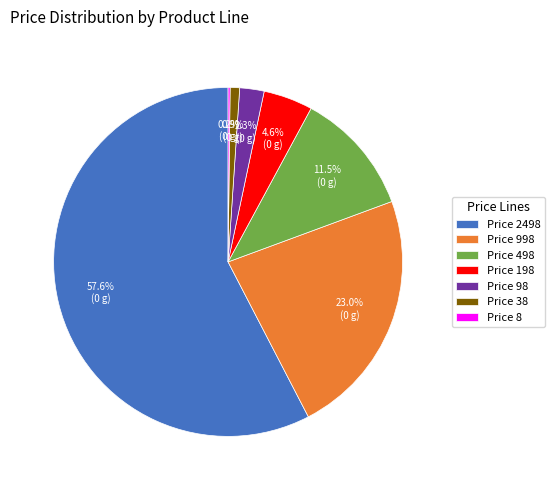

What is the majority slice?

Price 2498